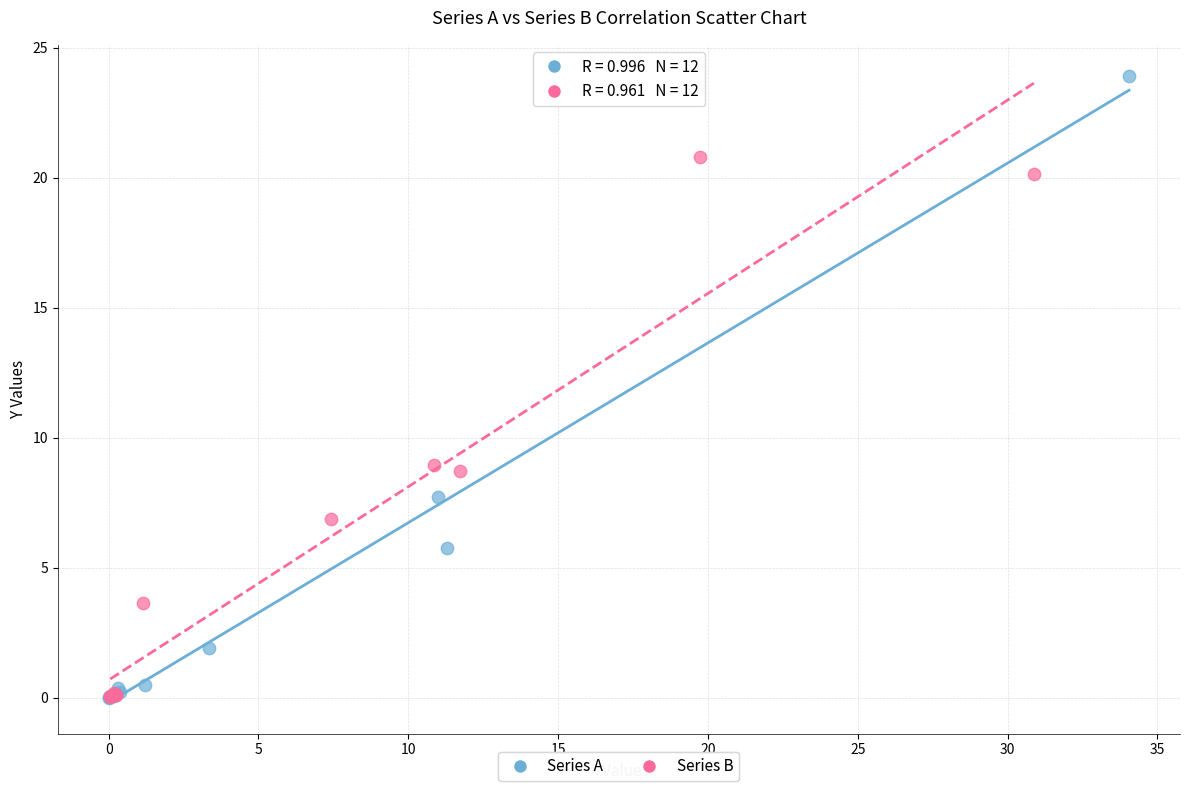

Which series contains the highest Y value?

Series A